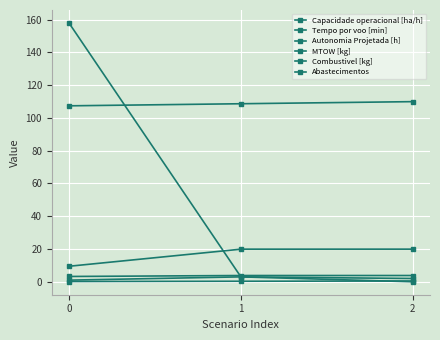

Reading left to right, what are all the values shown in this chart?

Capacidade operacional [ha/h]: 0=3.2	1=3.8	2=3.8
Tempo por voo [min]: 0=9.5	1=19.9	2=19.9
Autonomia Projetada [h]: 0=0.2	1=0.3	2=0.5
MTOW [kg]: 0=107.4	1=108.7	2=110.0
Combustivel [kg]: 0=1.0	1=3.0	2=2.0
Abastecimentos: 0=158.0	1=3.0	2=0.0